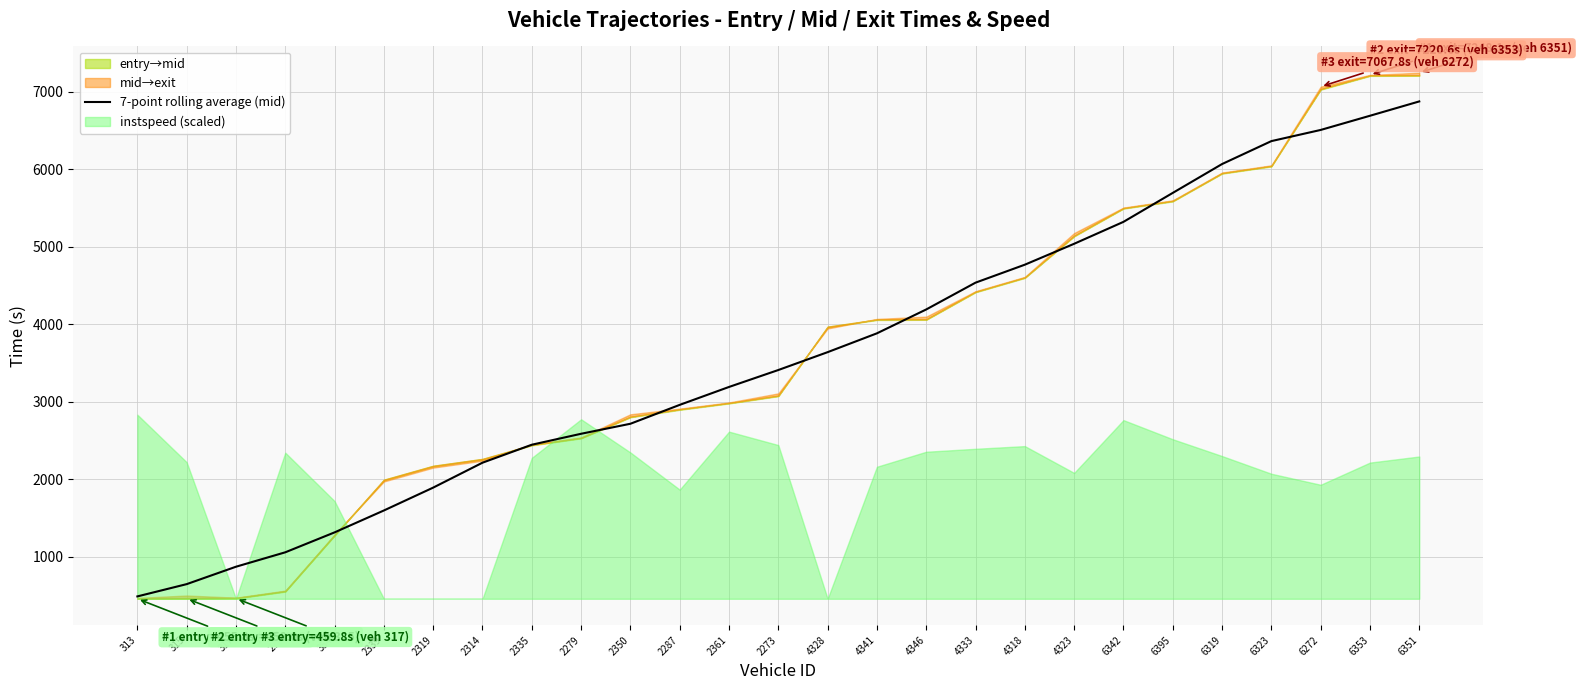

What is the label of the 9th point from the left?

2335